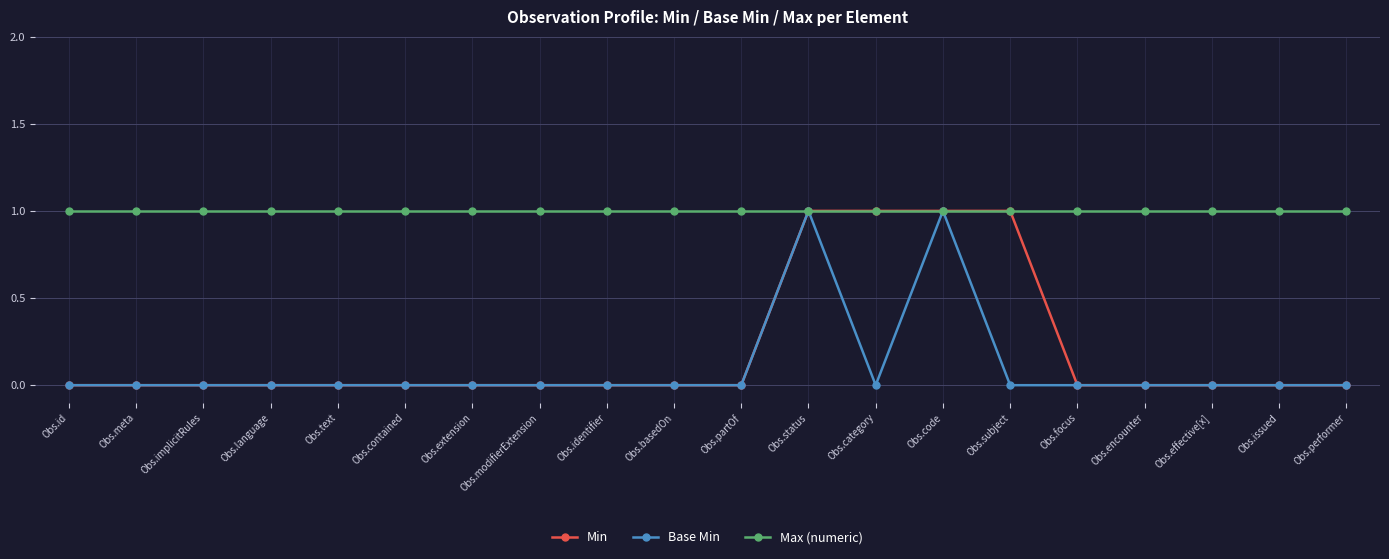

What is the sum of all Base Min values?

2